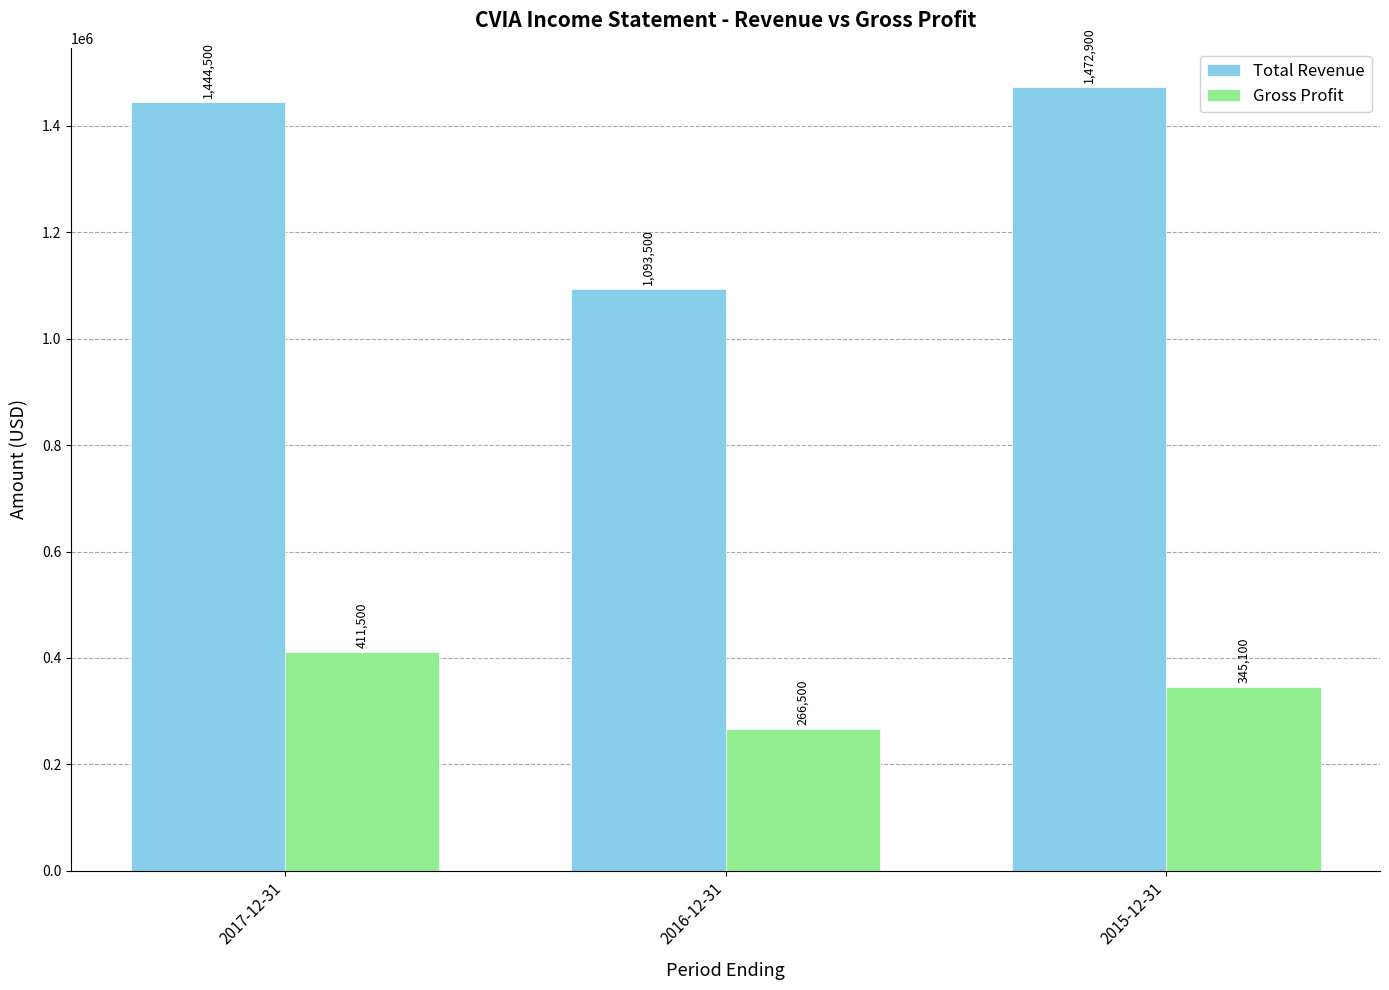

What is the sum of all Gross Profit values?

1023100